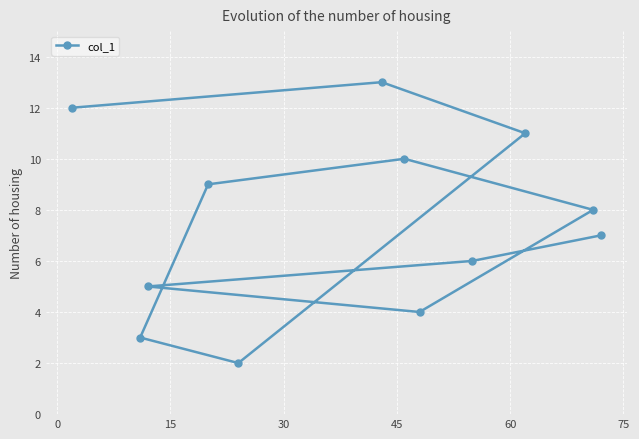

What is the maximum value shown in the chart?

13